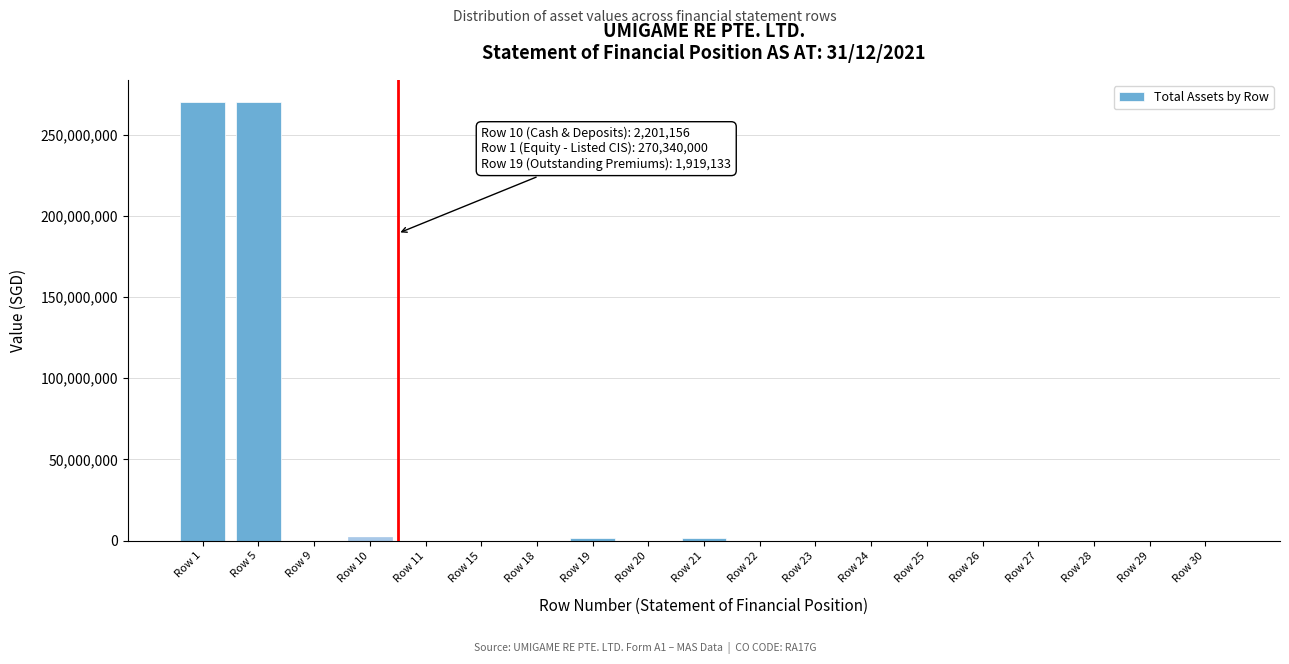

Is it true that the value at Row 29 is -106323137?

False